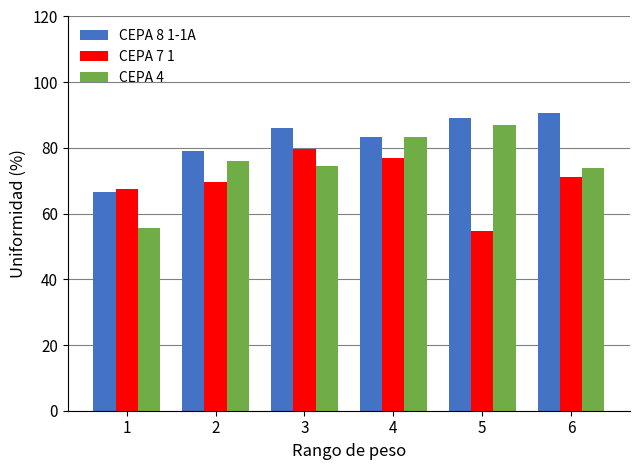

What is the average value of the CEPA 8 1-1A series?

82.5